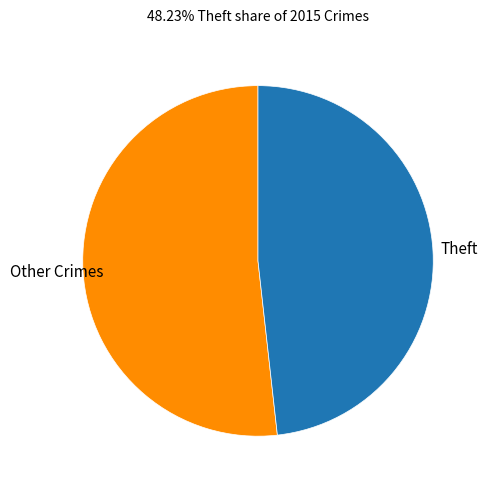

Is there any slice that represents more than half of the pie?

Yes